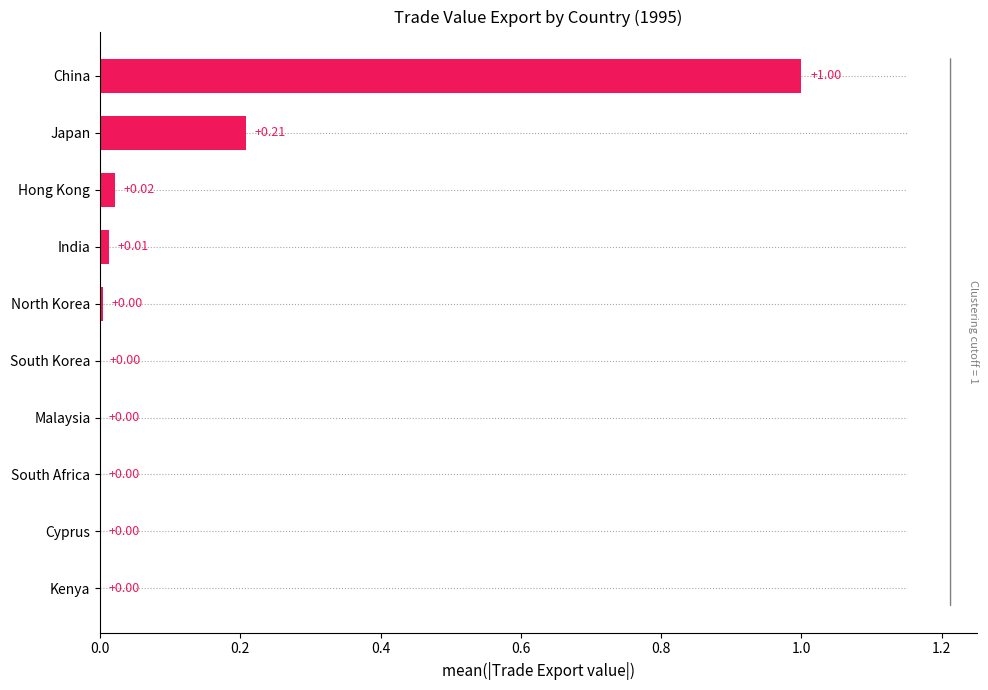

What is the sum of all values?

1.2